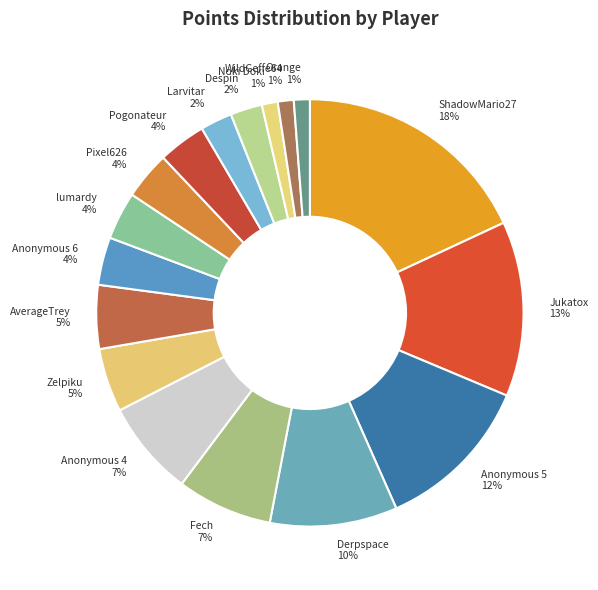

To the nearest percent, what portion does Jukatox represent?

13%